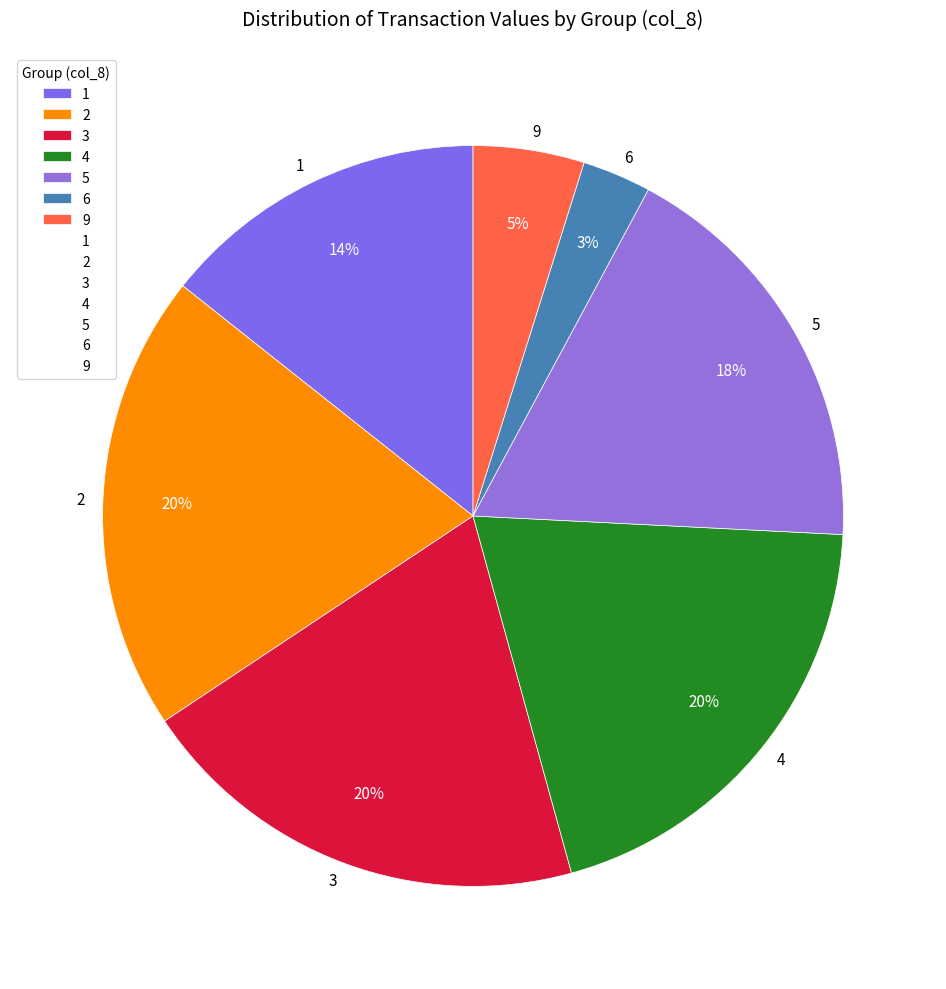

To the nearest percent, what is the difference between the largest and smallest slice percentages?

17%